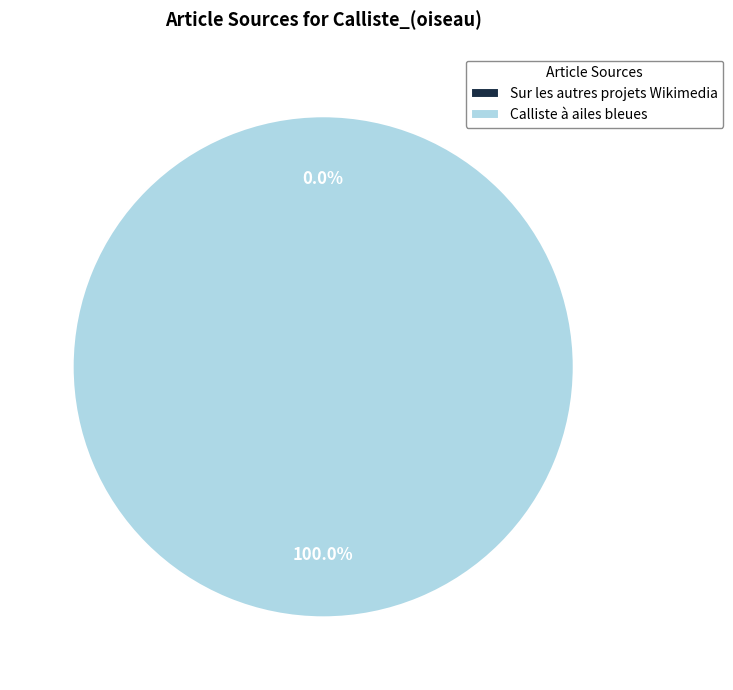

Is it true that Calliste à ailes bleues is 99% of the pie?

False